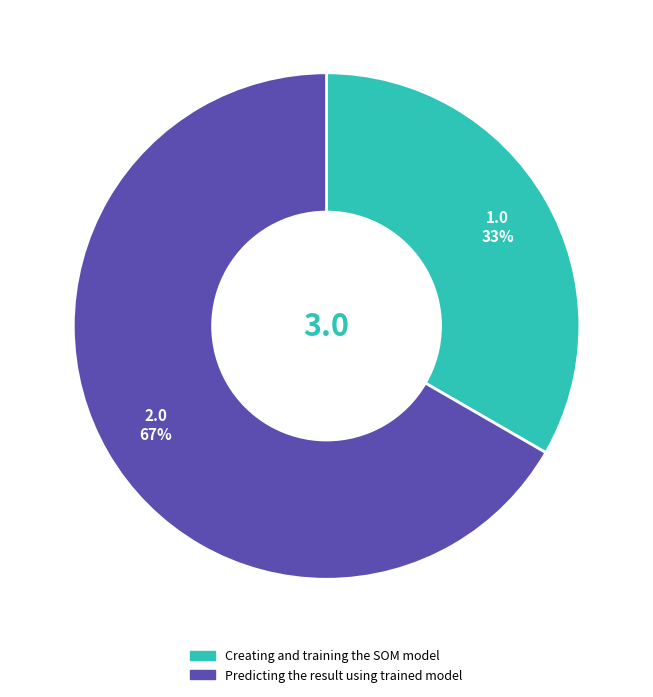

To the nearest percent, what is the combined percentage of Creating and training the SOM model and Predicting the result using trained model?

100%